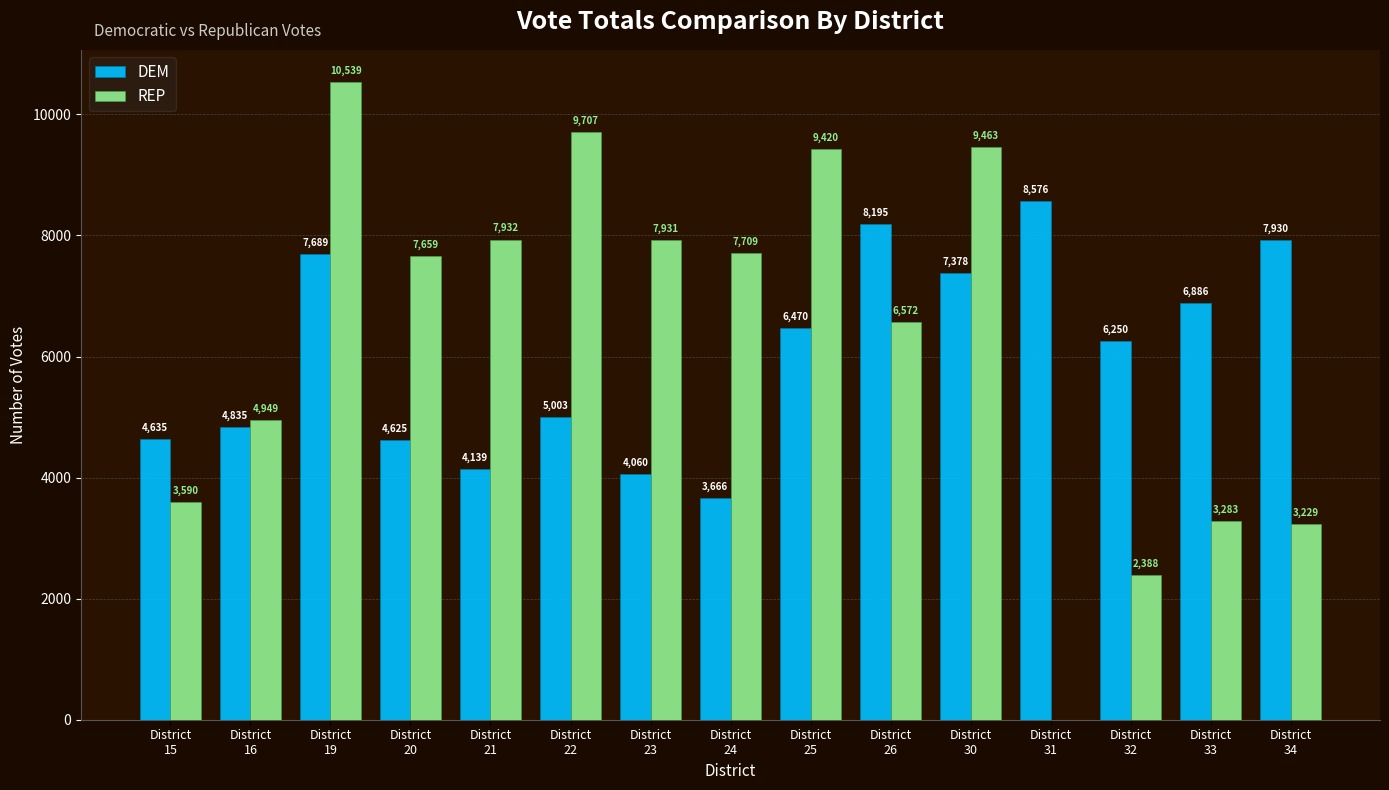

Which series has the largest total across all categories?

REP